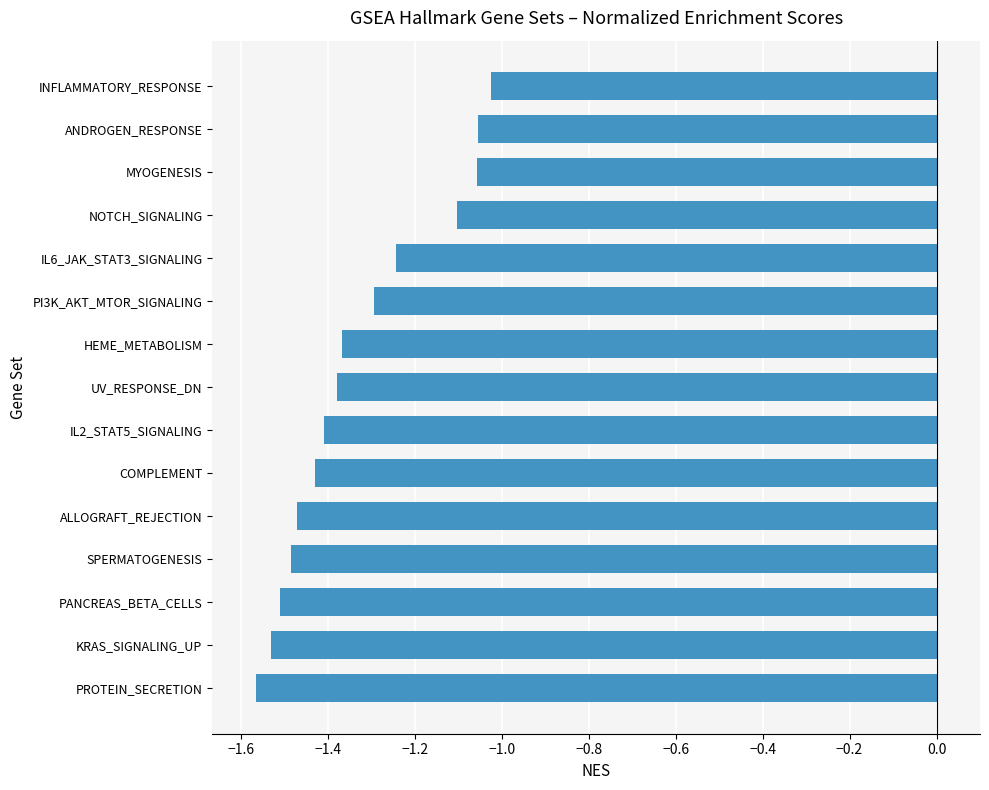

What is the change in value from PI3K_AKT_MTOR_SIGNALING to ANDROGEN_RESPONSE?

+0.2